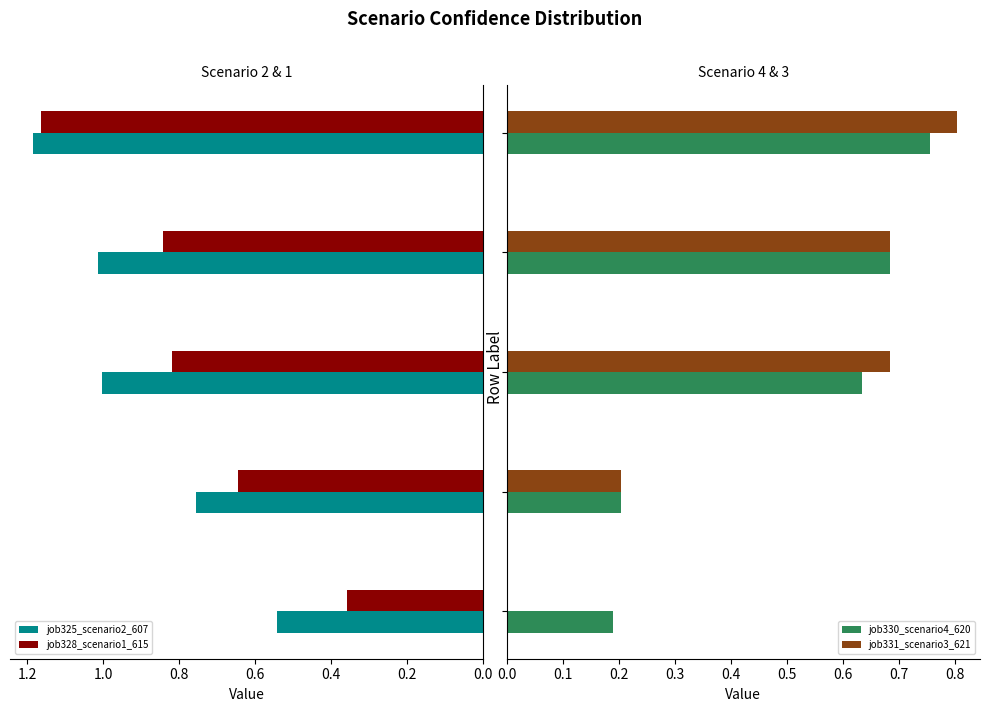

At which label does job328_scenario1_615 reach its peak?

B54